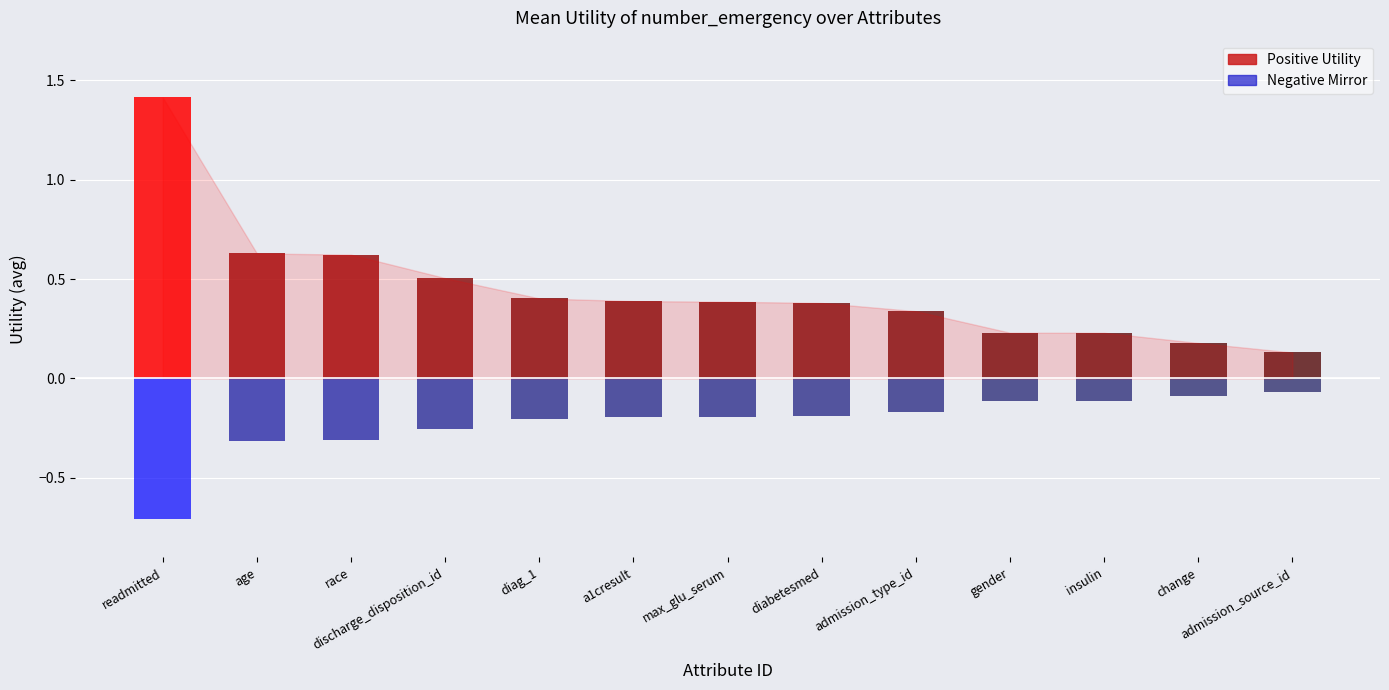

Reading left to right, list all the values displayed in this chart.

readmitted=1.4	age=0.6	race=0.6	discharge_disposition_id=0.5	diag_1=0.4	a1cresult=0.4	max_glu_serum=0.4	diabetesmed=0.4	admission_type_id=0.3	gender=0.2	insulin=0.2	change=0.2	admission_source_id=0.1